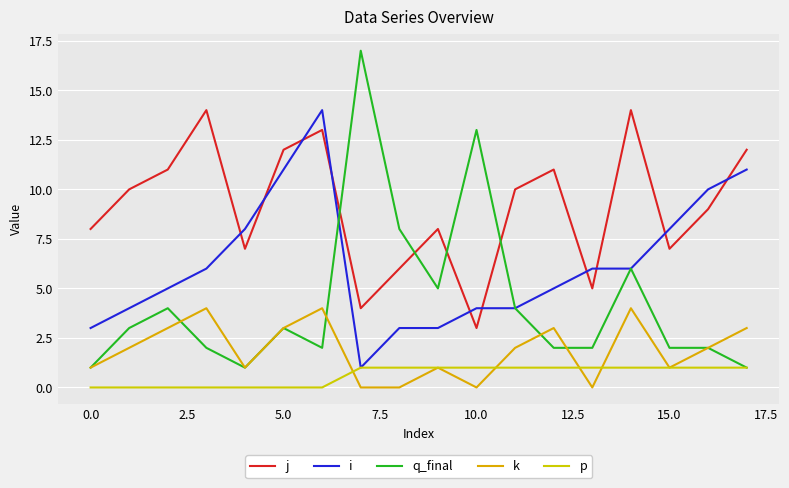

What are all the series names shown in the legend?

j, i, q_final, k, p